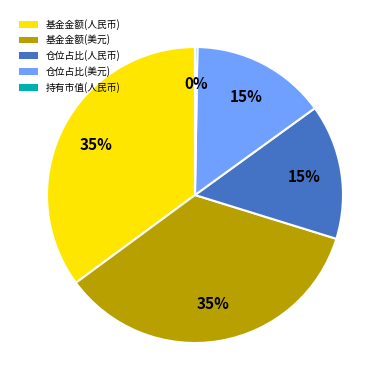

True or false: 基金金额(人民币) accounts for 35% of the total.

True